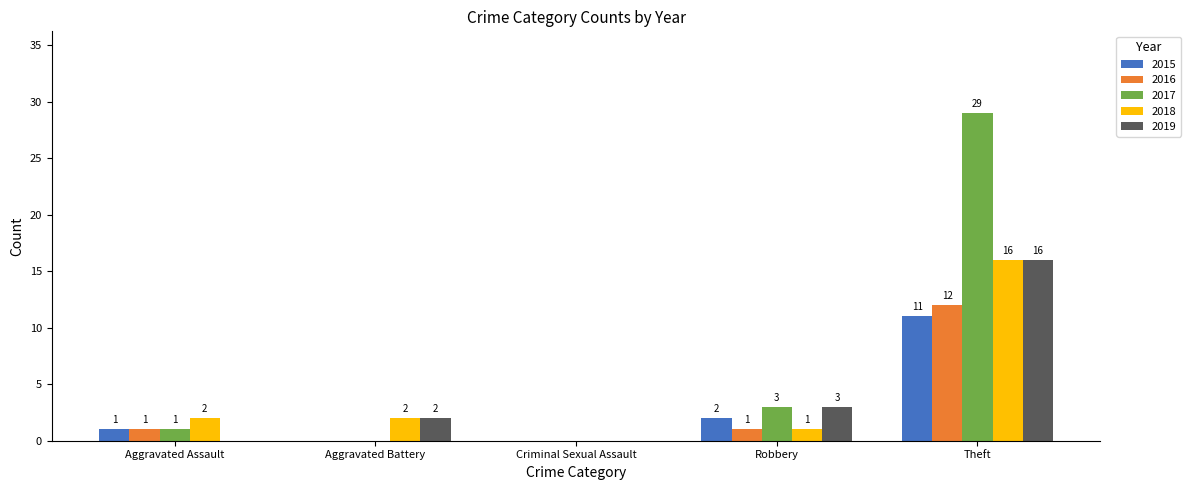

Which series changed the most between Aggravated Assault and Theft?

2017